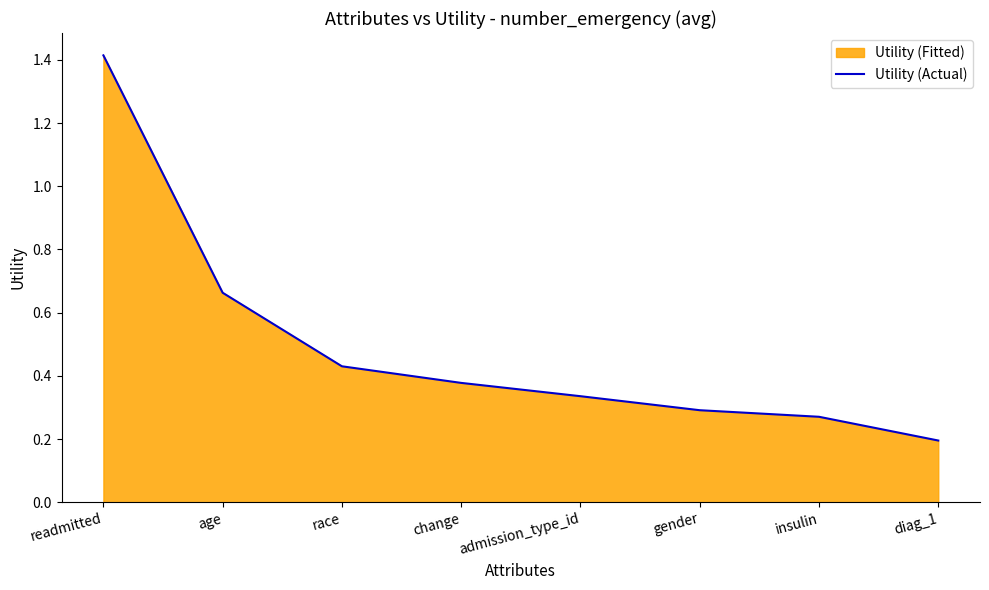

Reading left to right, transcribe all the data shown in this chart.

readmitted=1.4	age=0.7	race=0.4	change=0.4	admission_type_id=0.3	gender=0.3	insulin=0.3	diag_1=0.2